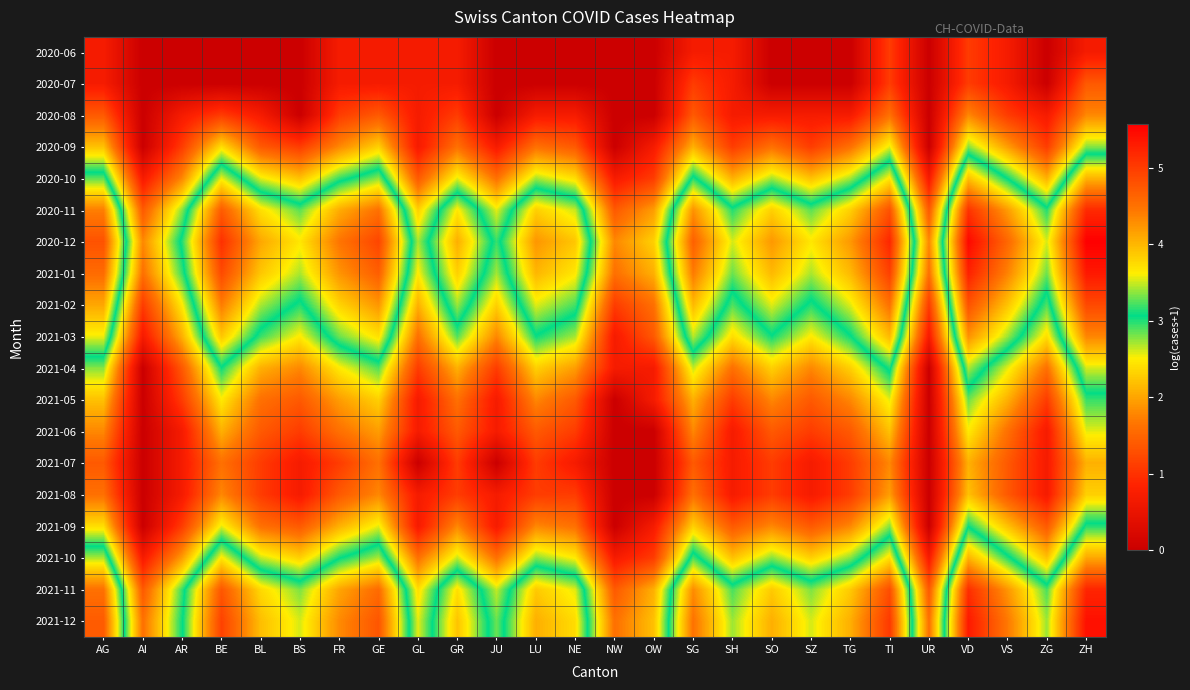

Rank the series by their maximum value, from highest to lowest.

2020-12, 2021-12, 2021-01, 2021-11, 2020-11, 2021-02, 2021-03, 2021-10, 2020-10, 2021-04, 2021-09, 2021-05, 2020-09, 2021-06, 2021-08, 2021-07, 2020-08, 2020-07, 2020-06